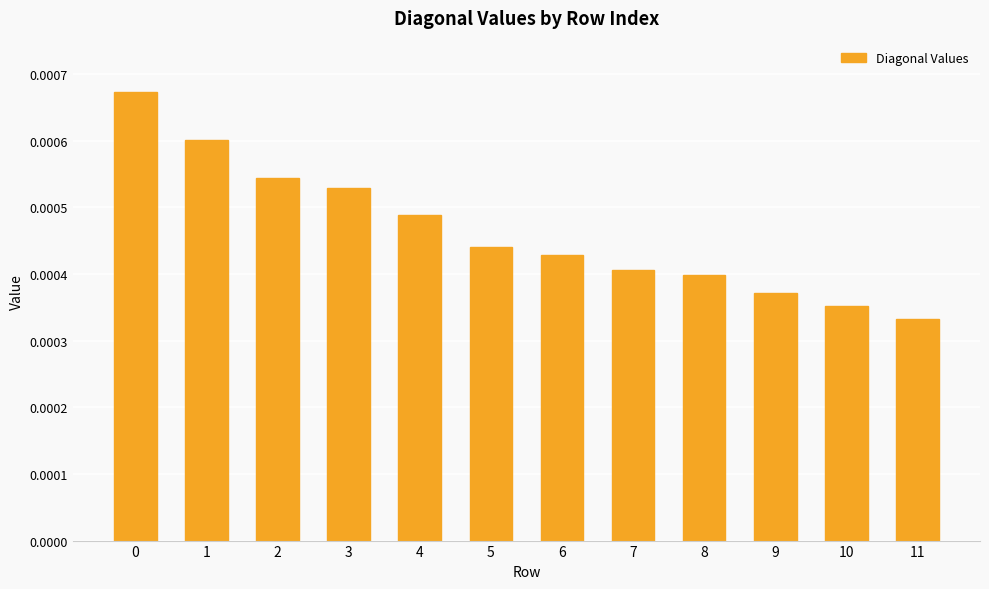

How many bars are there in total?

12